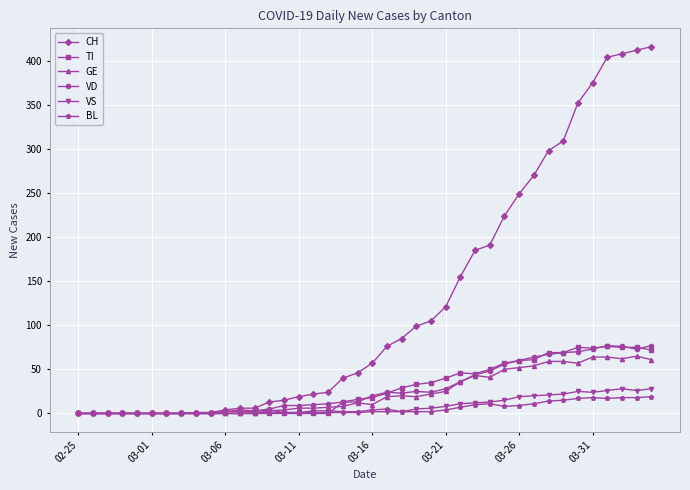

What is the greatest value displayed?

416